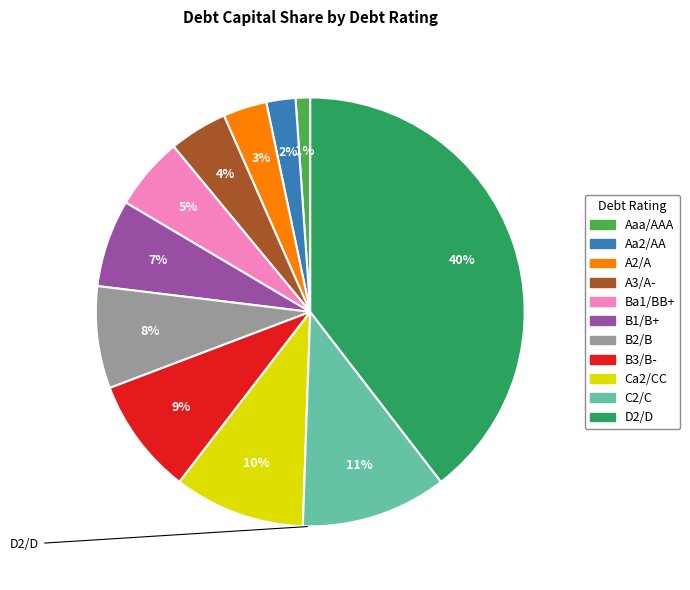

Is there any slice that represents more than half of the pie?

No